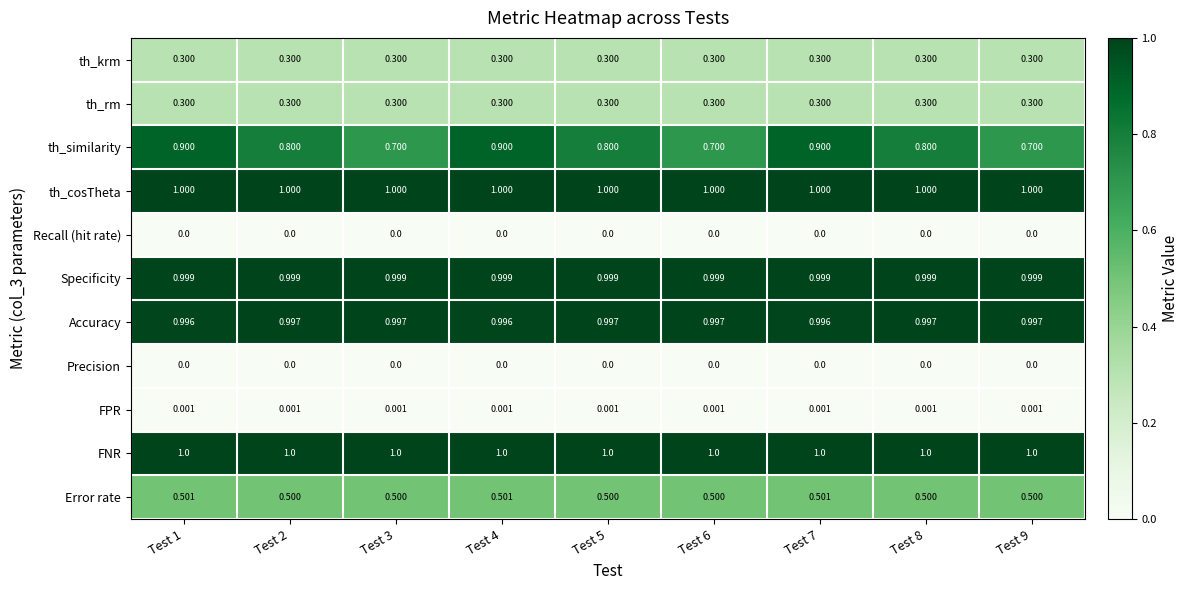

Which series changed the most between Test 2 and Test 9?

th_similarity